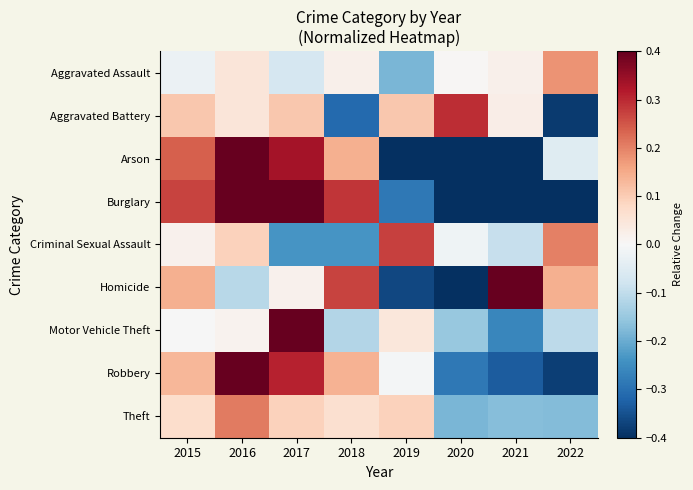

Reading right to left, extract all data points from this chart.

Aggravated Assault: 2022=0.2	2021=0.0	2020=0.0	2019=-0.2	2018=0.0	2017=-0.1	2016=0.0	2015=-0.0
Aggravated Battery: 2022=-0.4	2021=0.0	2020=0.3	2019=0.1	2018=-0.3	2017=0.1	2016=0.0	2015=0.1
Arson: 2022=-0.0	2021=-0.4	2020=-0.6	2019=-0.5	2018=0.1	2017=0.3	2016=0.9	2015=0.2
Burglary: 2022=-0.5	2021=-0.6	2020=-0.5	2019=-0.3	2018=0.3	2017=0.6	2016=0.7	2015=0.3
Criminal Sexual Assault: 2022=0.2	2021=-0.1	2020=-0.0	2019=0.3	2018=-0.2	2017=-0.2	2016=0.1	2015=0.0
Homicide: 2022=0.1	2021=0.7	2020=-0.7	2019=-0.4	2018=0.3	2017=0.0	2016=-0.1	2015=0.1
Motor Vehicle Theft: 2022=-0.1	2021=-0.3	2020=-0.2	2019=0.0	2018=-0.1	2017=0.6	2016=0.0	2015=-0.0
Robbery: 2022=-0.4	2021=-0.3	2020=-0.3	2019=-0.0	2018=0.1	2017=0.3	2016=0.4	2015=0.1
Theft: 2022=-0.2	2021=-0.2	2020=-0.2	2019=0.1	2018=0.1	2017=0.1	2016=0.2	2015=0.1